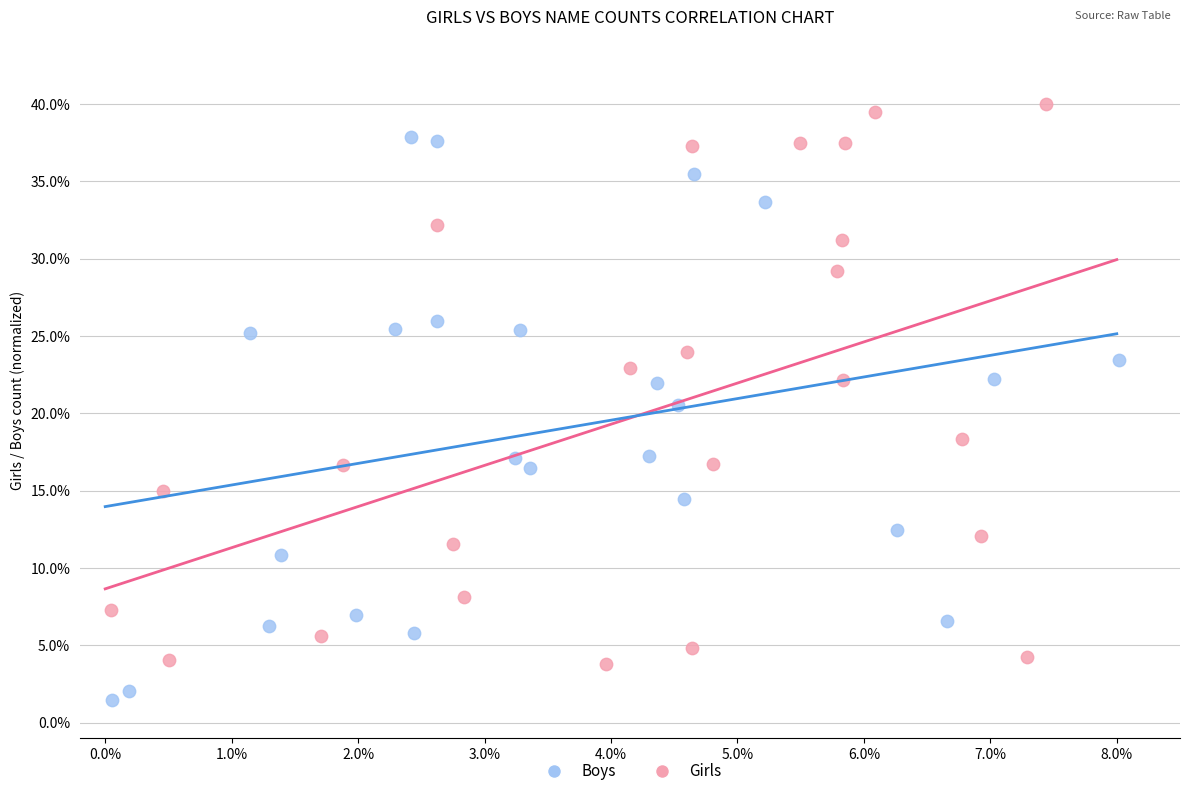

Which series contains the lowest Y value?

Boys